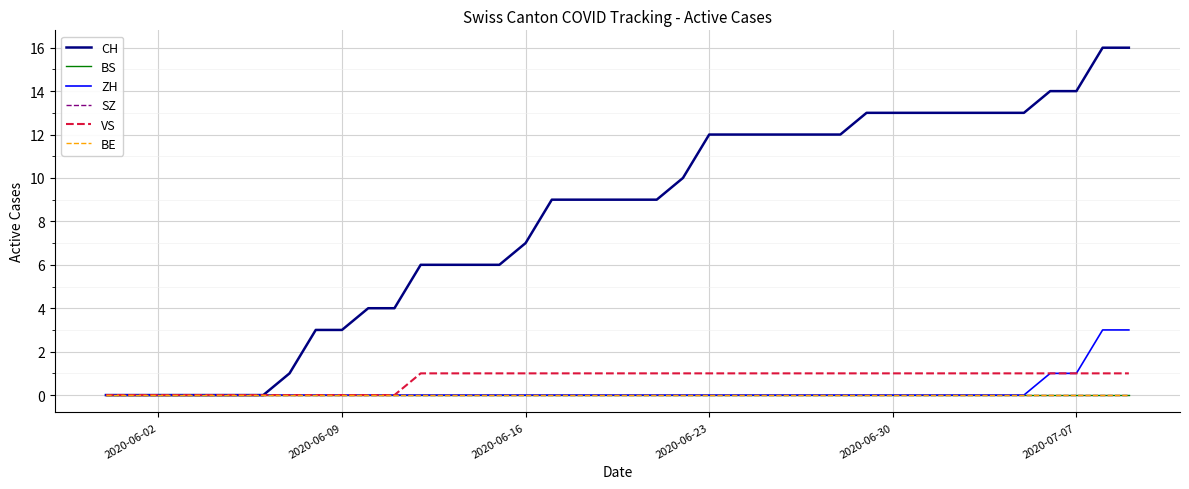

True or false: BS and VS cross at least once.

False